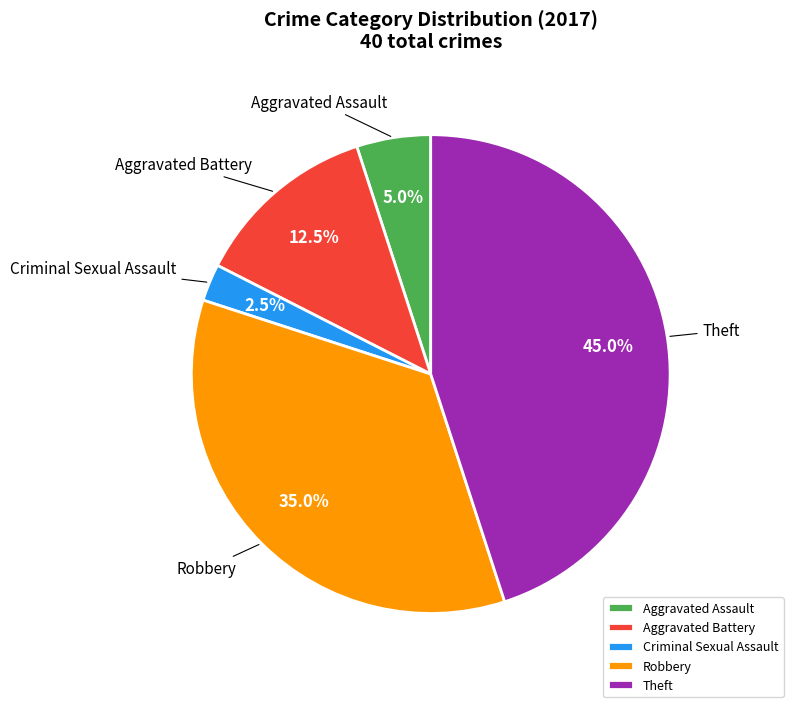

Which slice is the smallest?

Criminal Sexual Assault